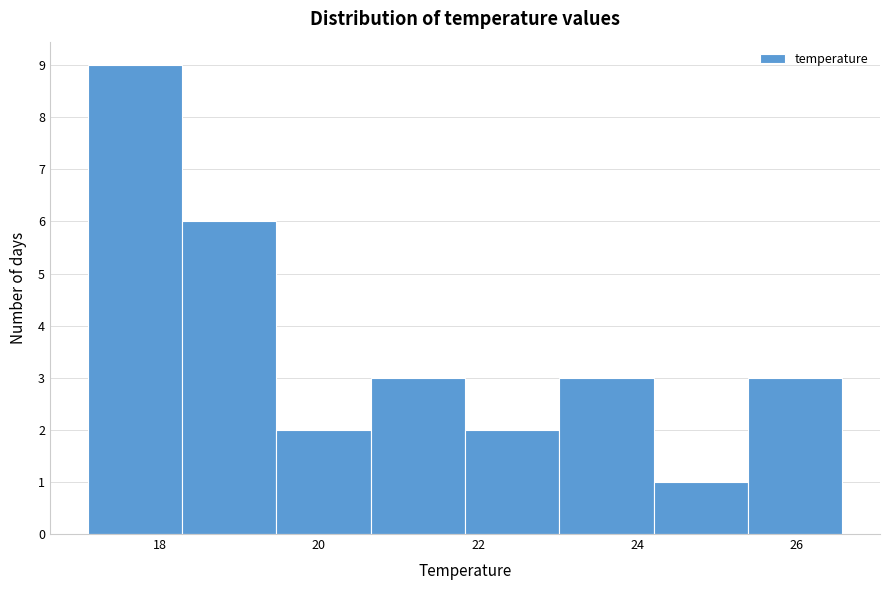

Reading left to right, list every bar in this chart as the range it spans on the x-axis followed by its height. Neither the bar edges nor the heights are printed on the chart, so give them approximately, as read against the axes.

17.0 to 18.2: 9
18.2 to 19.4: 6
19.4 to 20.6: 2
20.6 to 21.8: 3
21.8 to 23.0: 2
23.0 to 24.2: 3
24.2 to 25.4: 1
25.4 to 26.6: 3